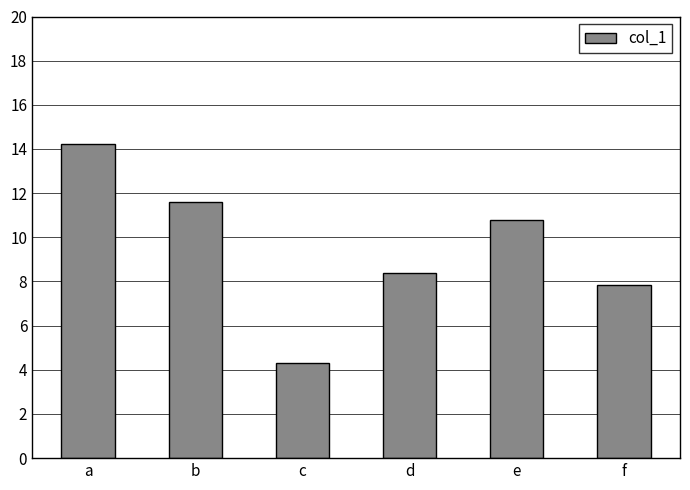

What is the average value?

9.5